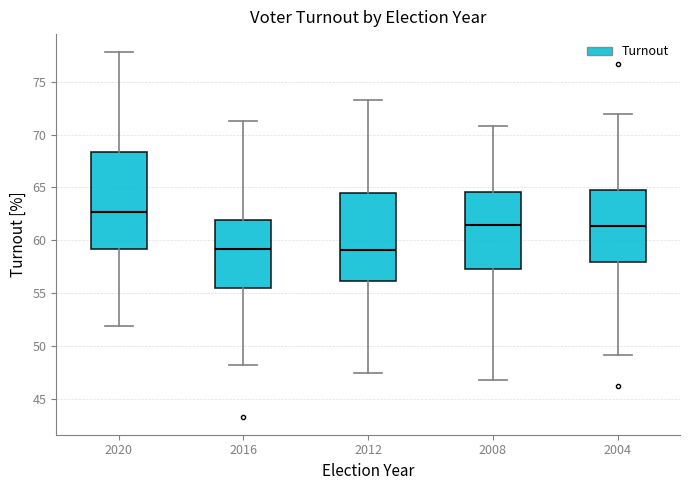

Reading left to right, transcribe this box plot: for each box, give where its median line is, the range the box spans, and where its two whiskers end, as read against the y-axis. The values are not printed on the chart, so give them approximately, as read against the axis.

2020: median 62.5, box 59.0 to 68.5, whiskers 52.0 to 78.0
2016: median 59.0, box 55.5 to 62.0, whiskers 48.0 to 71.5
2012: median 59.0, box 56.0 to 64.5, whiskers 47.5 to 73.5
2008: median 61.5, box 57.5 to 64.5, whiskers 47.0 to 71.0
2004: median 61.5, box 58.0 to 65.0, whiskers 49.0 to 72.0